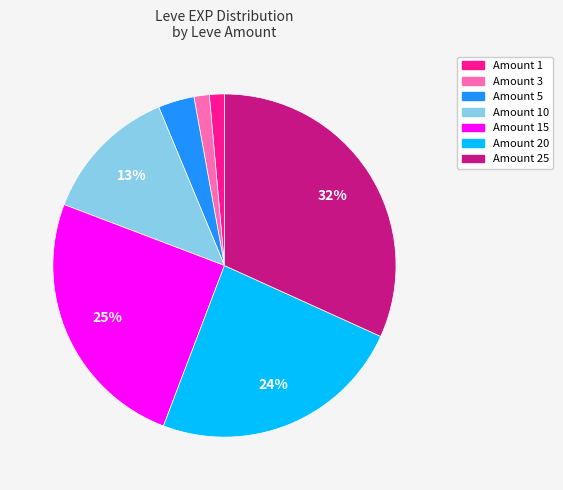

Is there a majority slice in this chart?

No